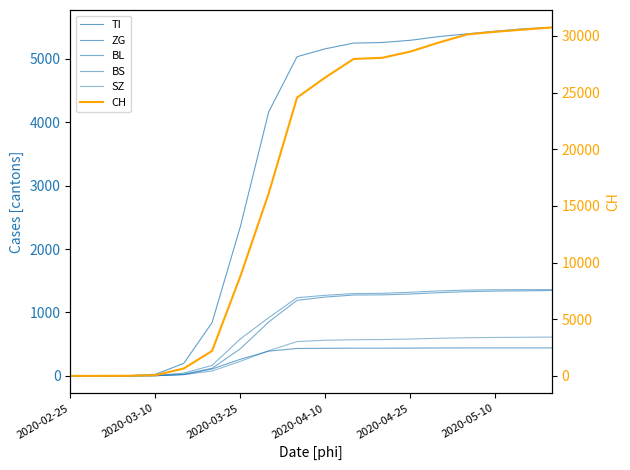

True or false: SZ has more than 2 interior local peaks.

False